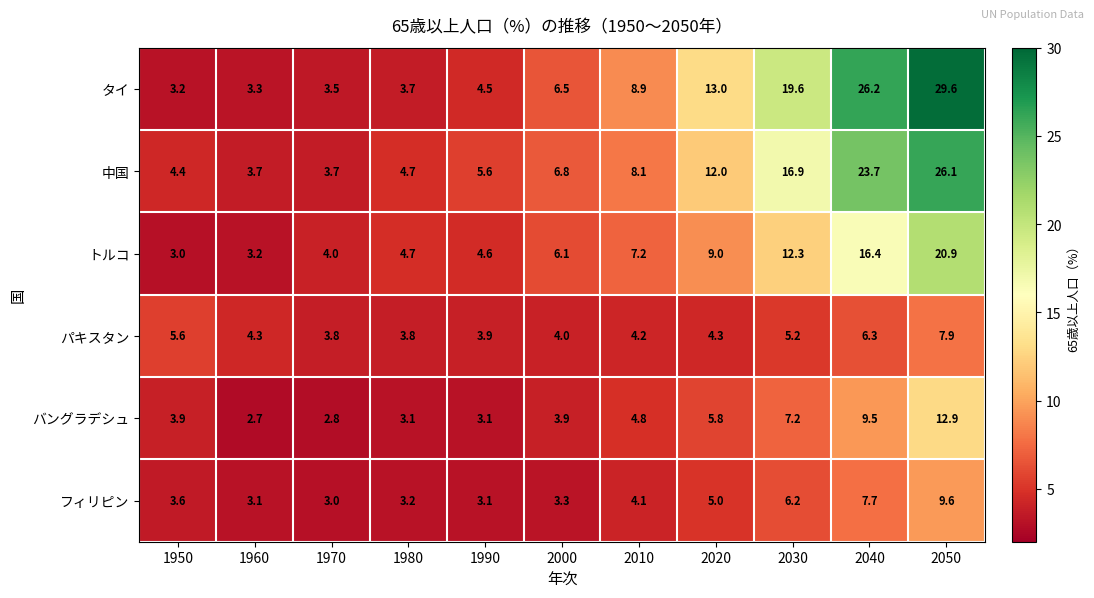

What is the lowest value of the 中国 series?

3.7